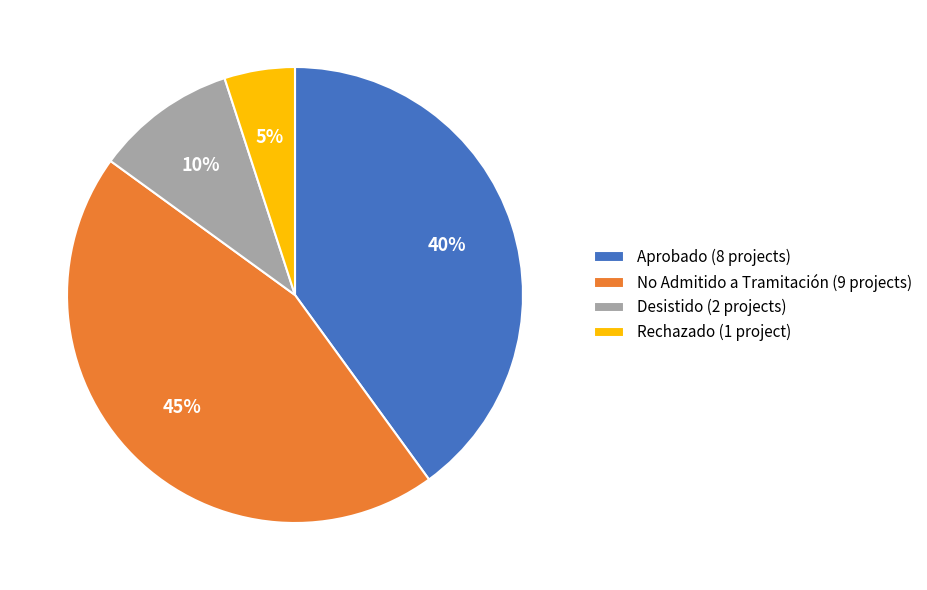

To the nearest percent, what portion does Rechazado (1 project) represent?

5%